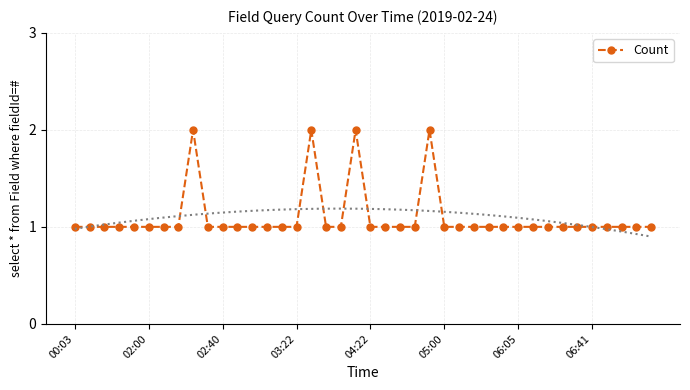

What is the value of the 3rd point from the left?

1